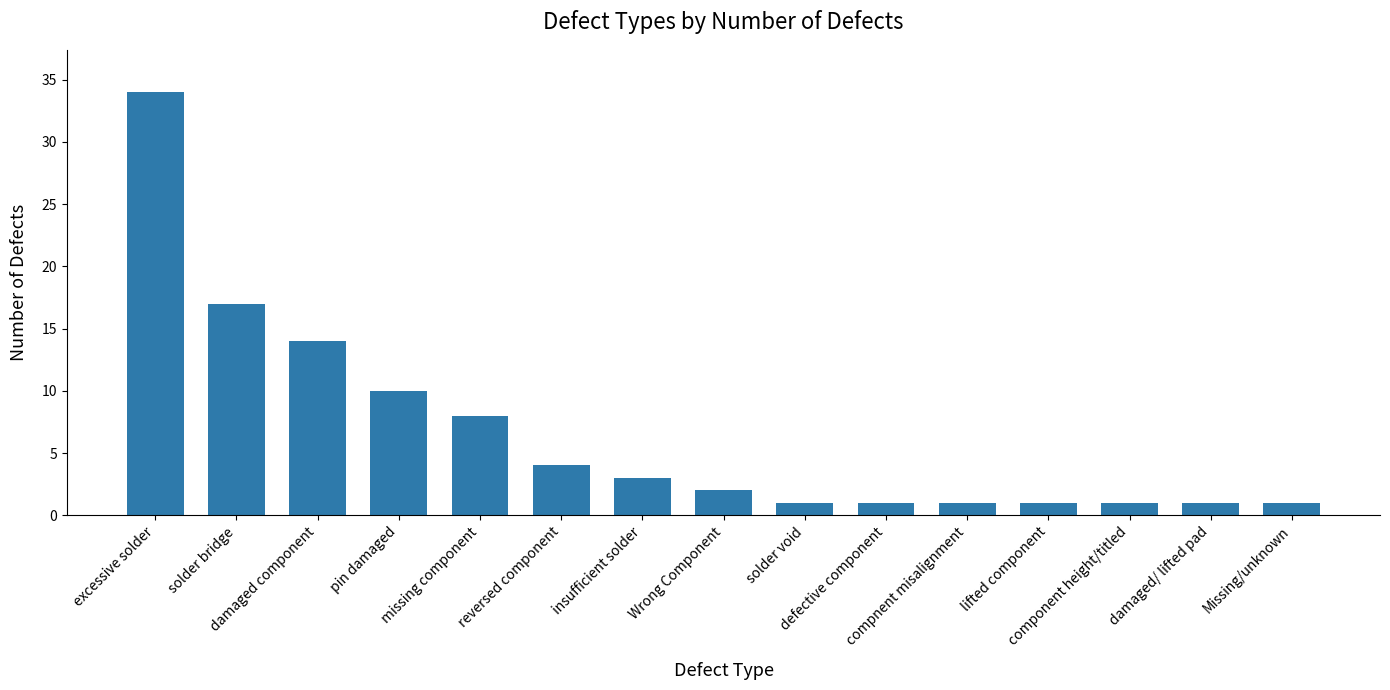

What is the difference between the second highest and second lowest values?

16